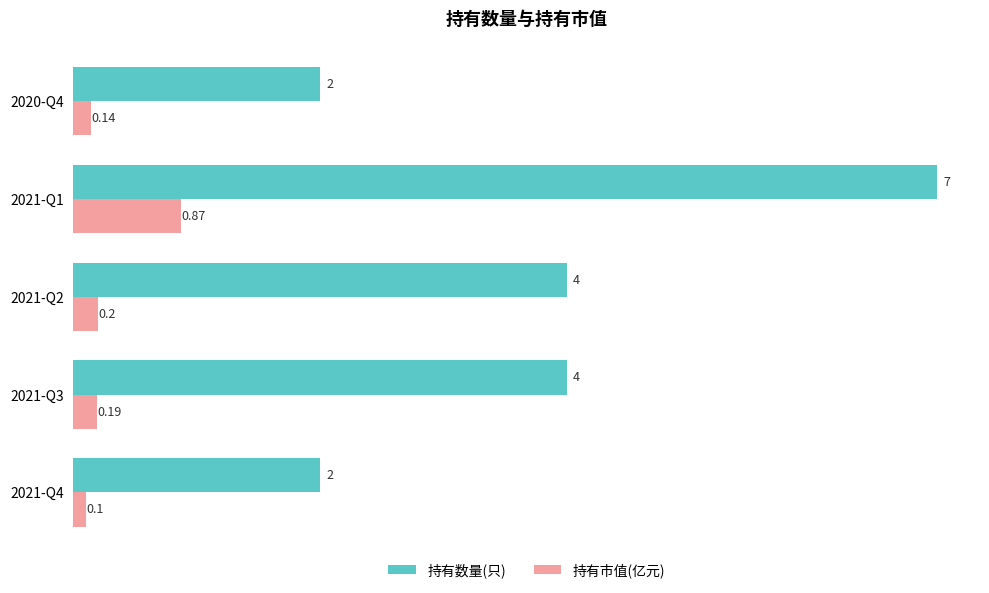

At which category is the sum across all series the highest?

2021-Q1